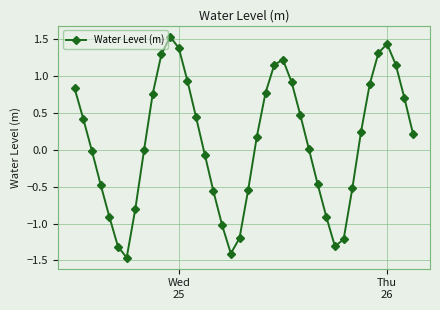

What is the difference between the maximum and second lowest values?

2.9